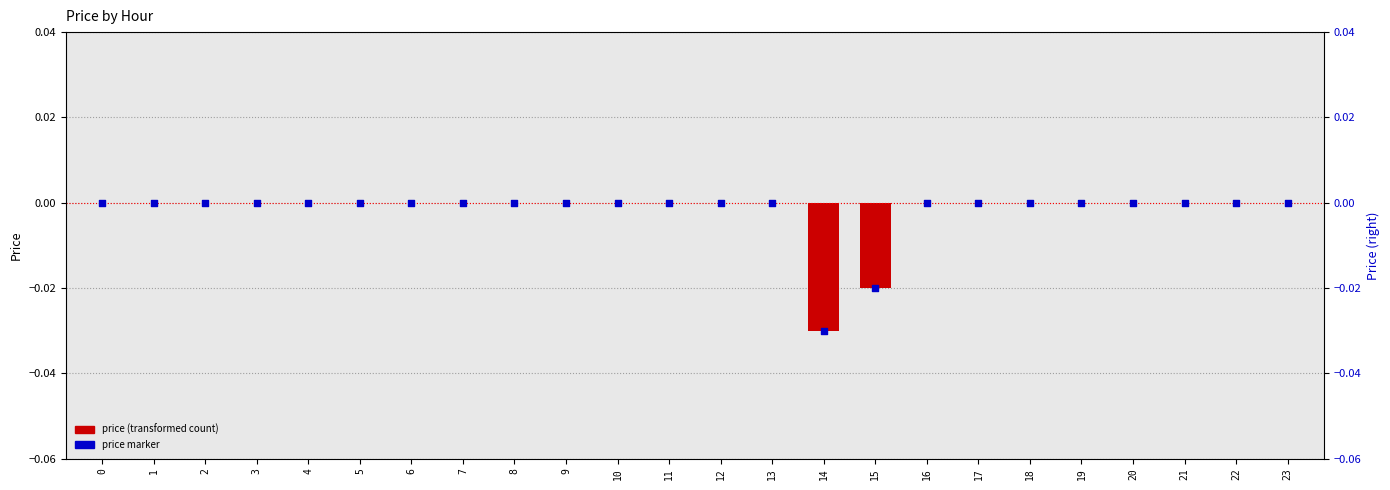

Which series has the largest Y range (max minus min)?

price (transformed count)